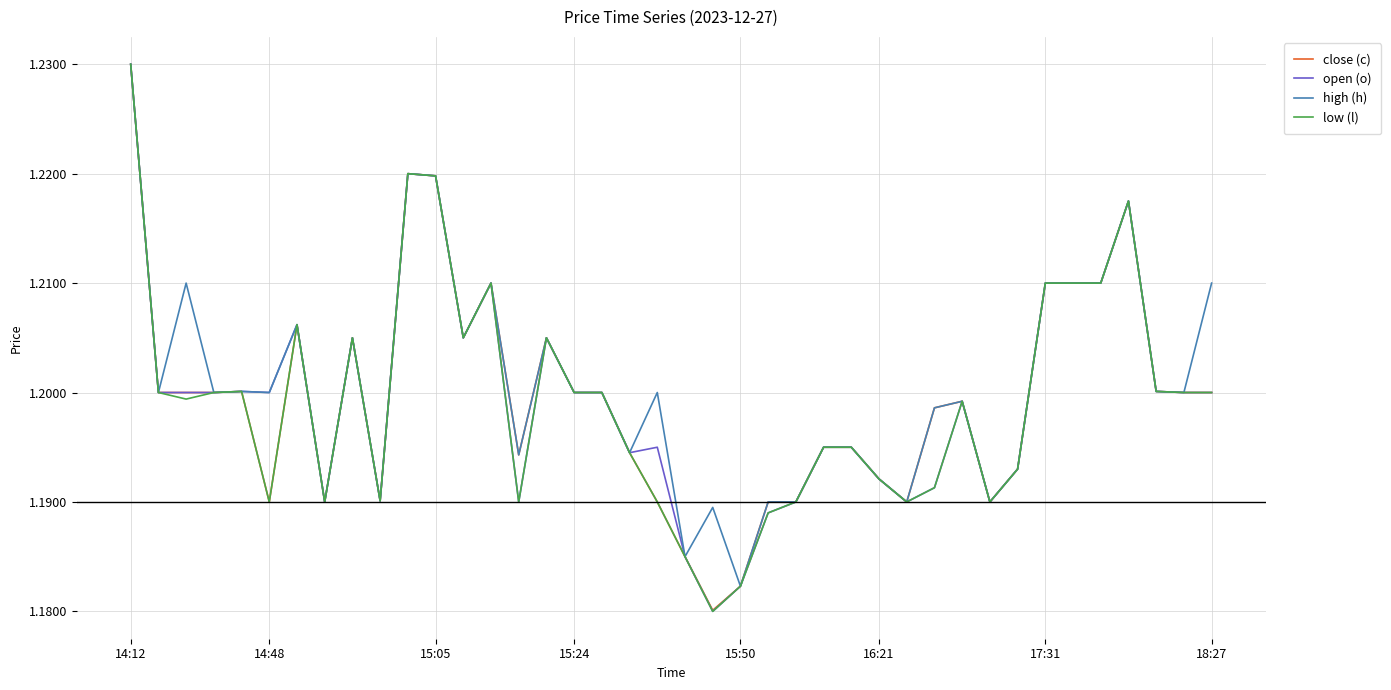

Does the chart have visible grid lines?

Yes